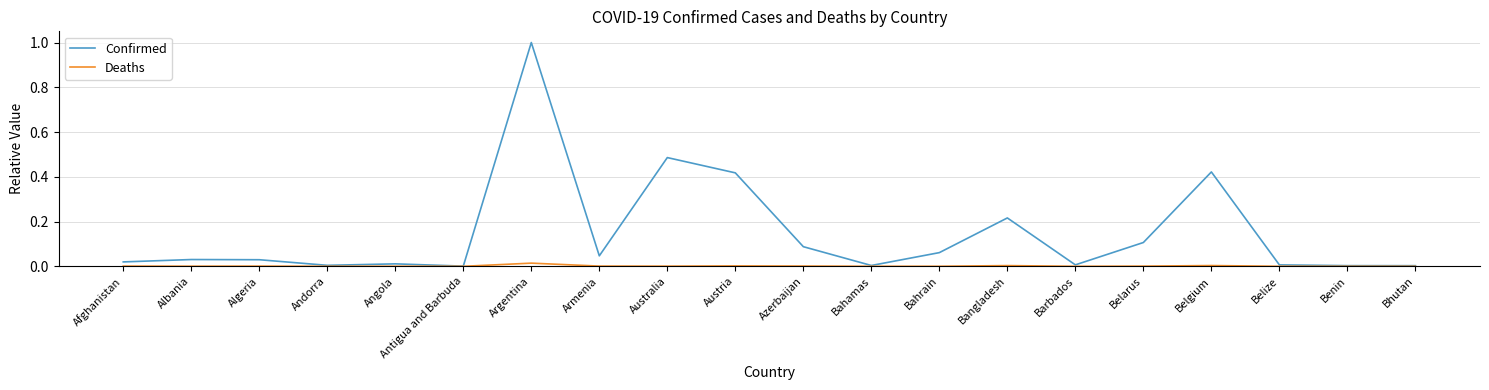

In Deaths, how many points are lower than both neighbors (excluding endpoints)?

6